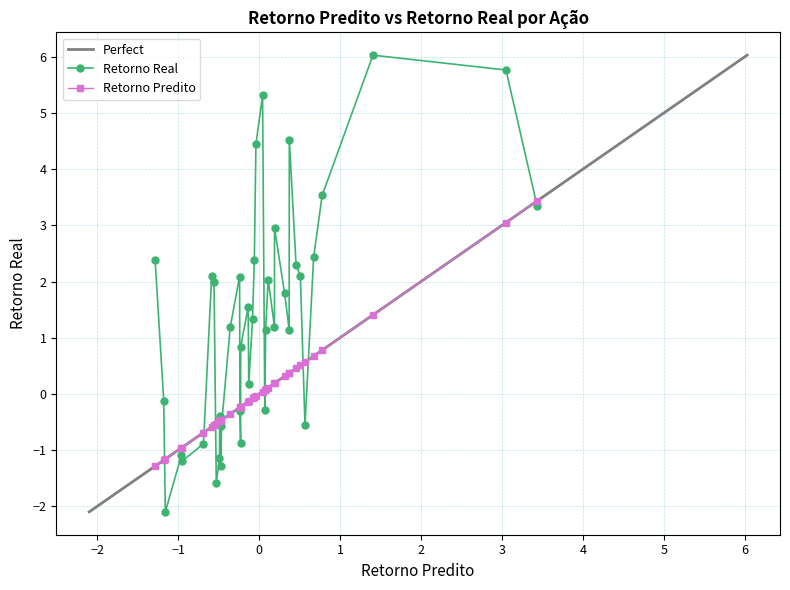

How many times do Retorno Predito and Retorno Real cross each other?

13